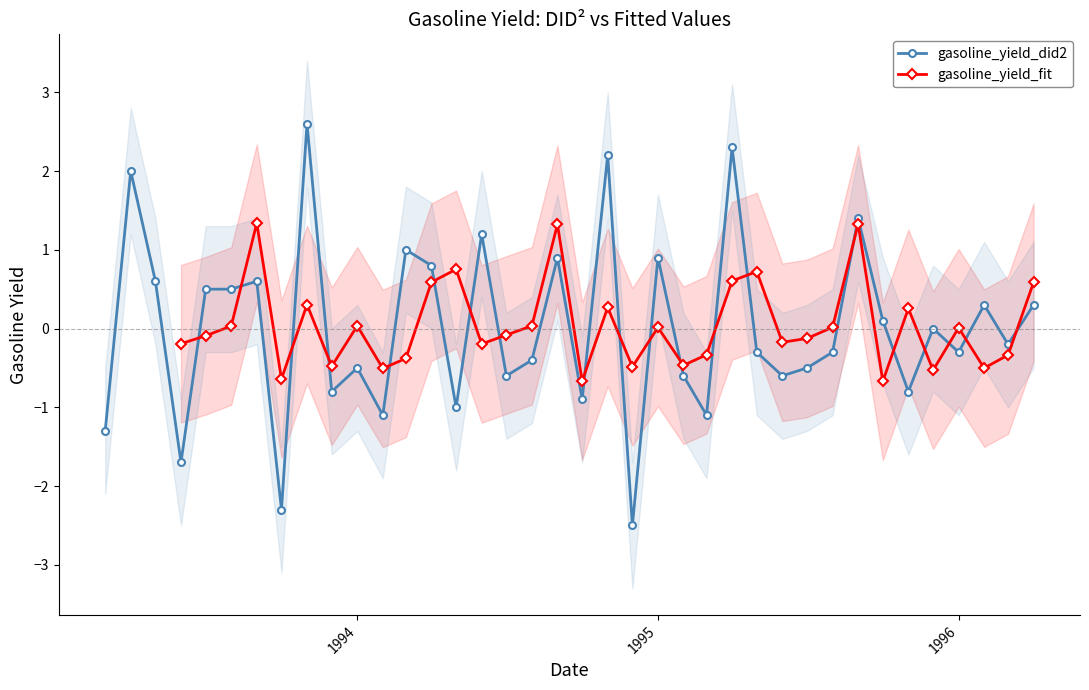

How many data points in gasoline_yield_fit are less than 0?

18